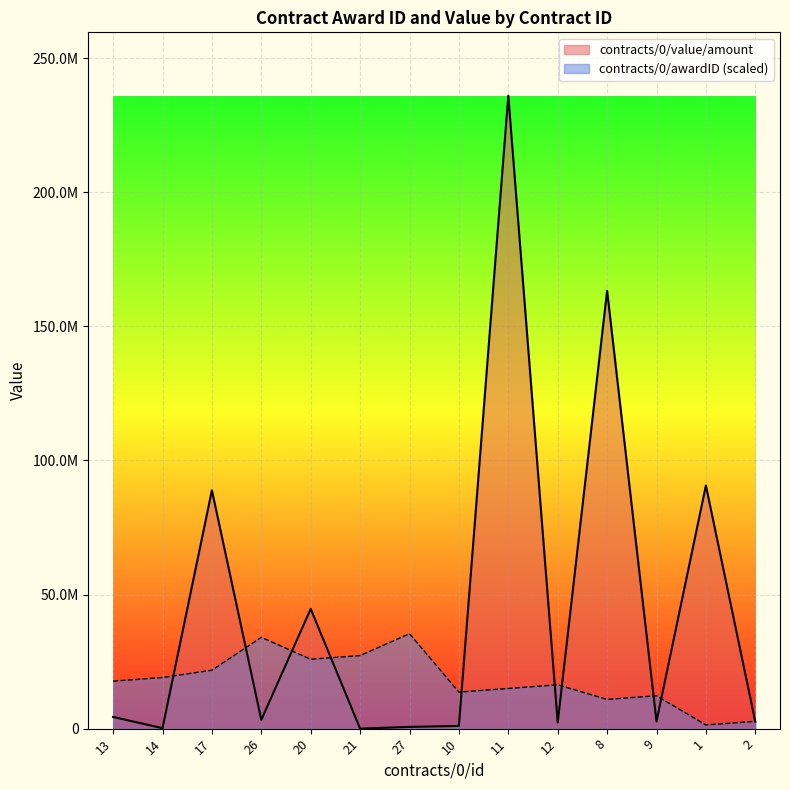

At how many categories does at least one series exceed 19215788?

8